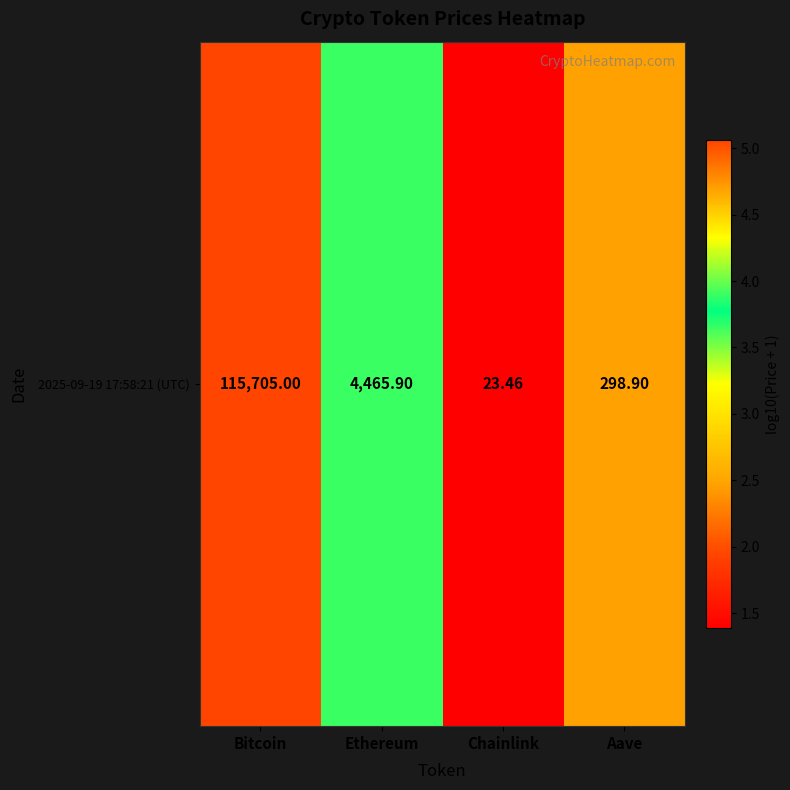

Reading left to right, what are all the values shown in this chart?

5.1	3.7	1.4	2.5